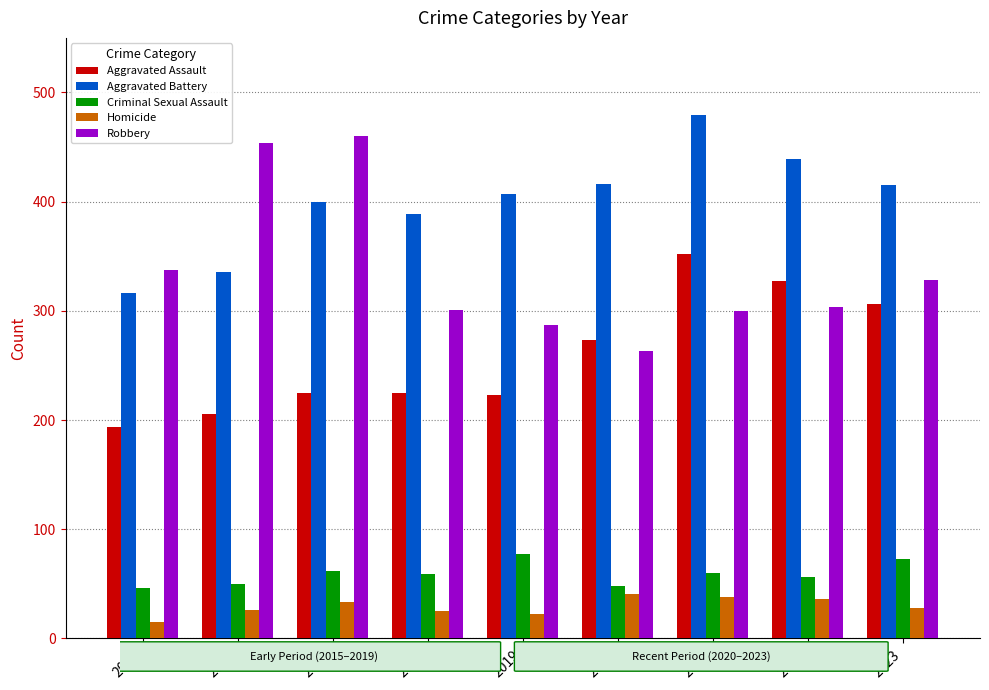

How many groups of bars are there?

9